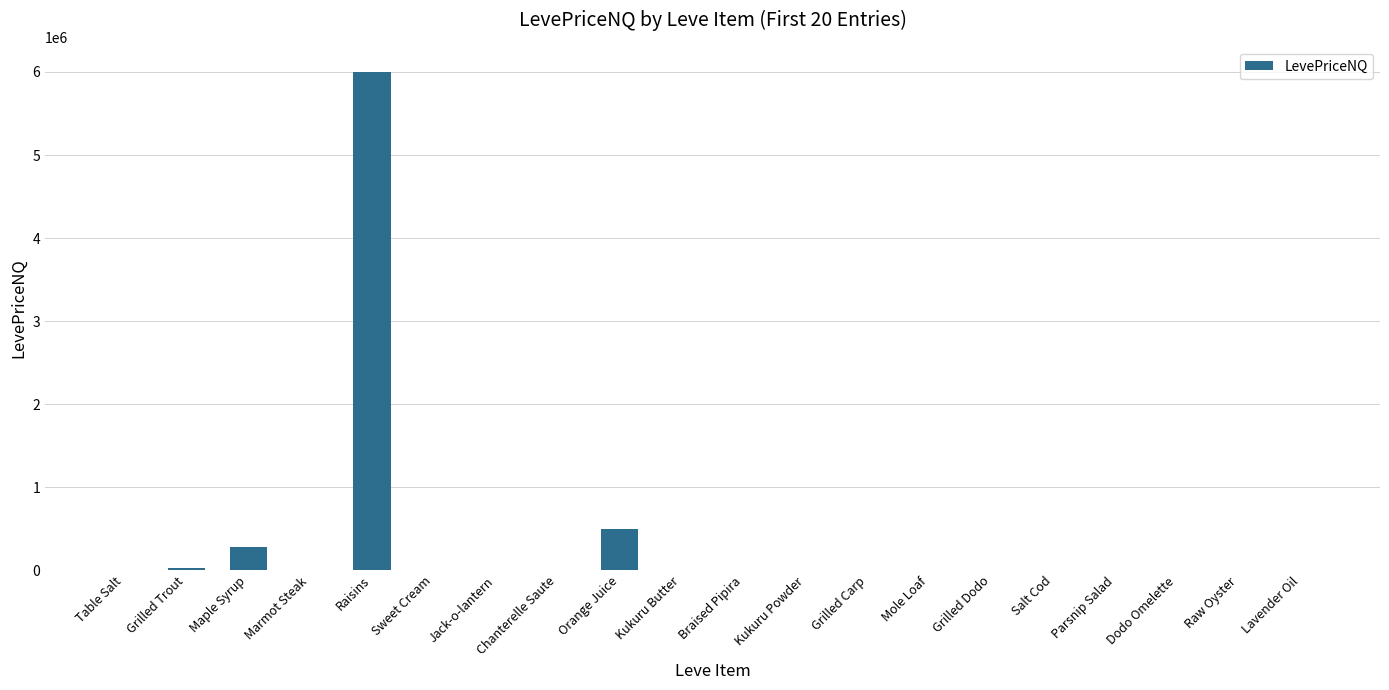

Where is the data nearest to the value 3000546?

Orange Juice